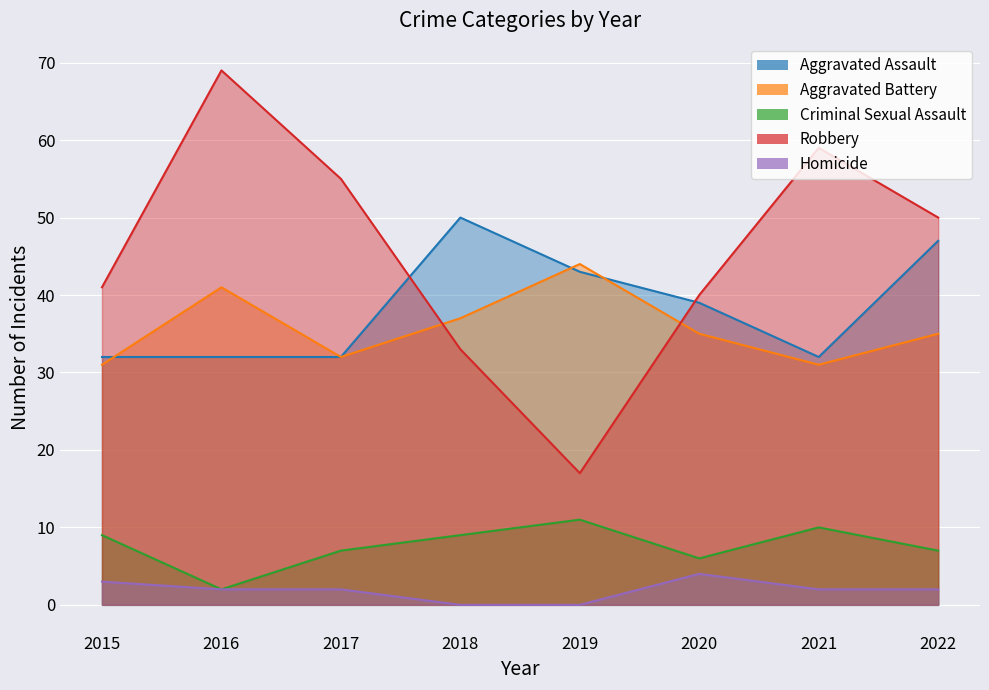

Where does the Aggravated Assault series first go above 39?

2018